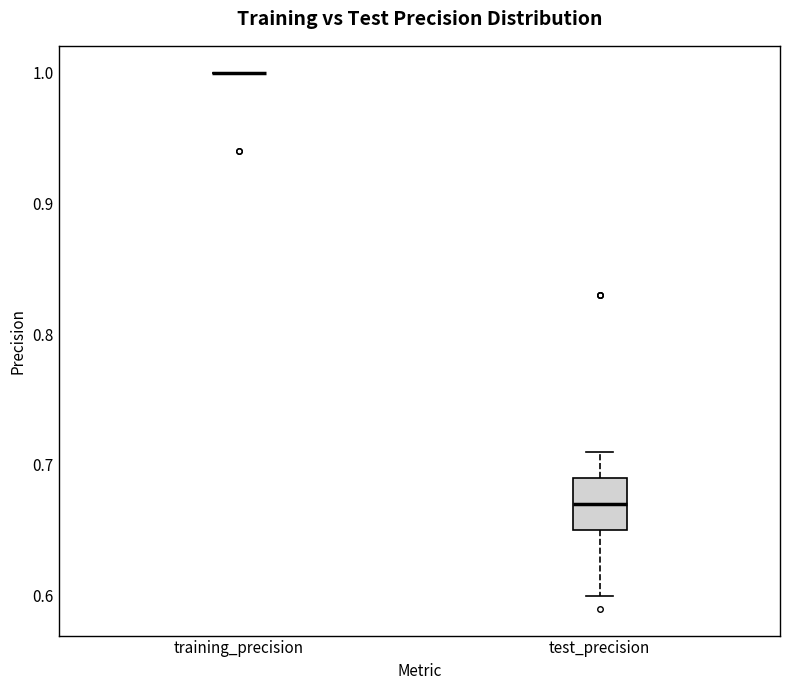

Where does the median line of the box for test_precision sit on the y-axis? The values are not printed on the chart, so give them approximately, as read against the axis.

0.67